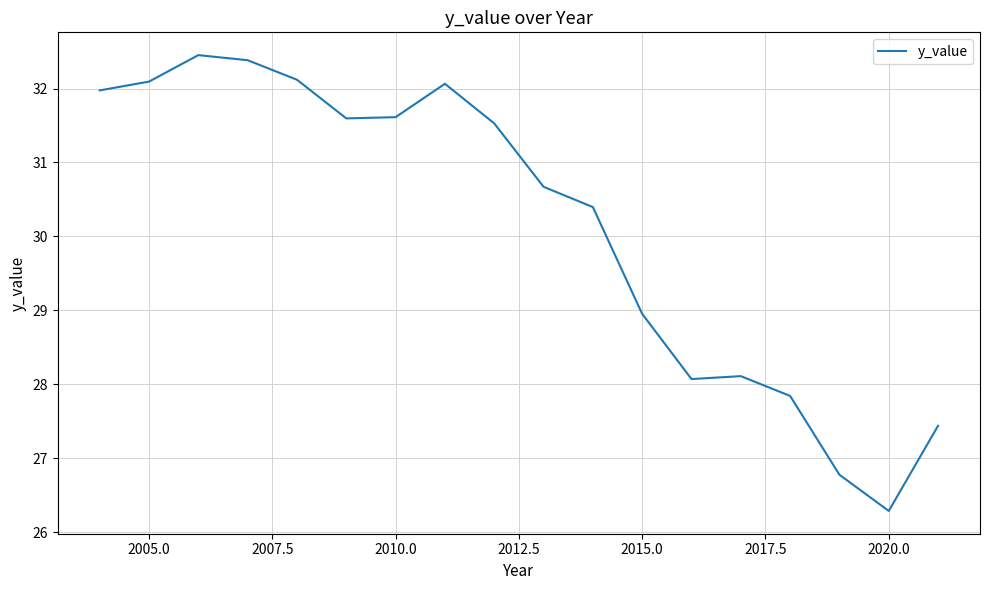

Count the number of values greater than 31.

9